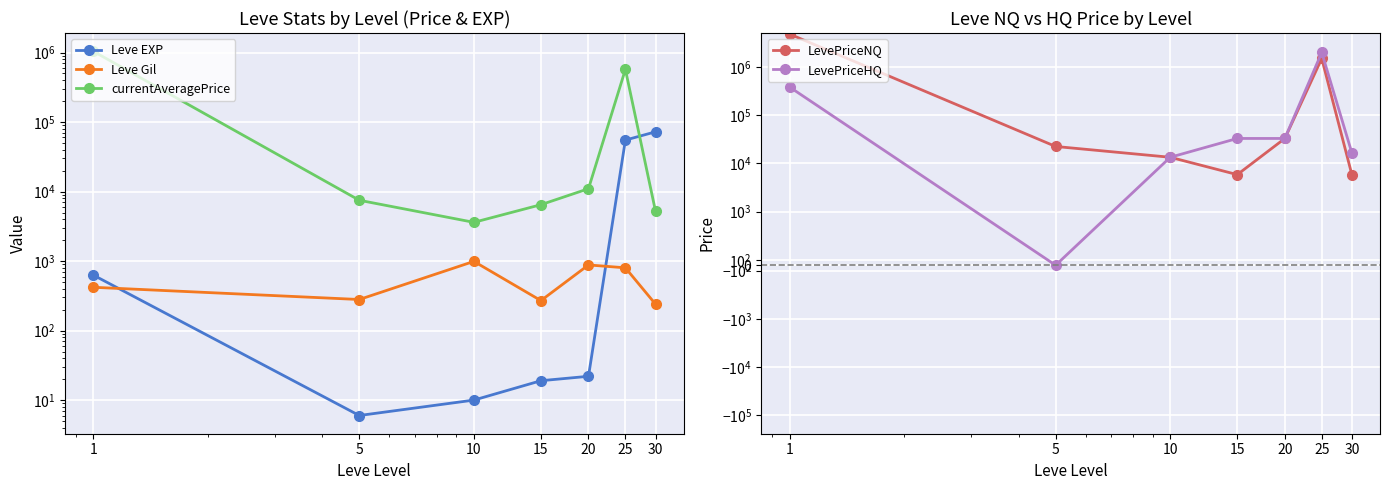

Which series has the largest total across all categories?

LevePriceNQ